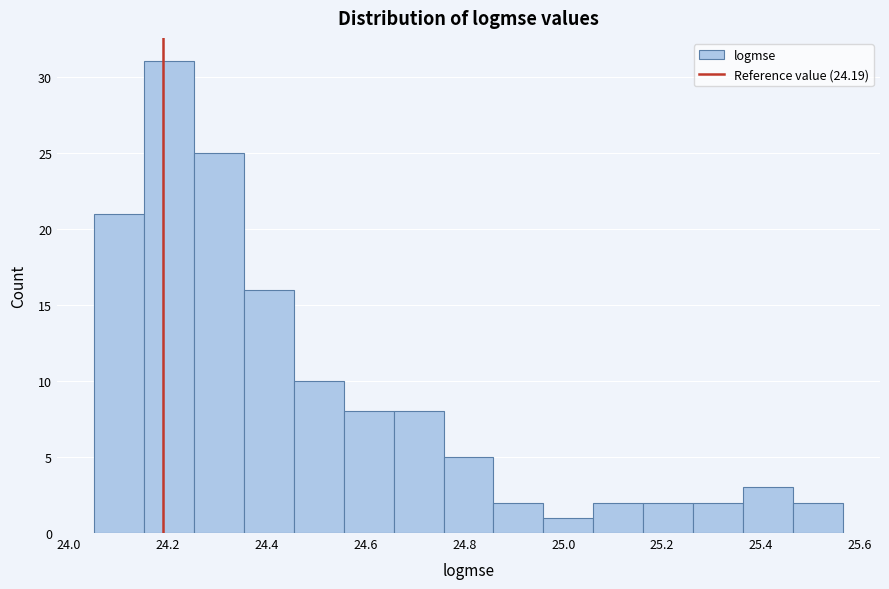

Over which range of the x-axis is the bar tallest?

24.16 to 24.26